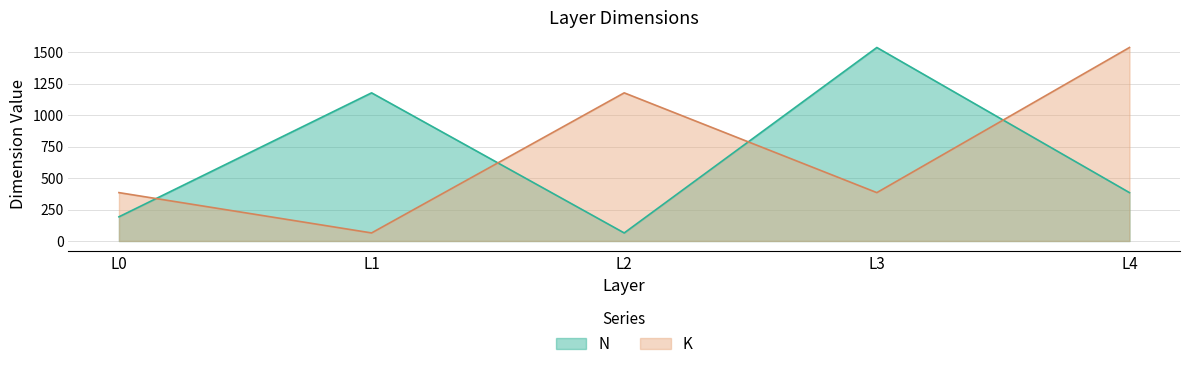

List the series in order of their peak value, highest first.

N, K